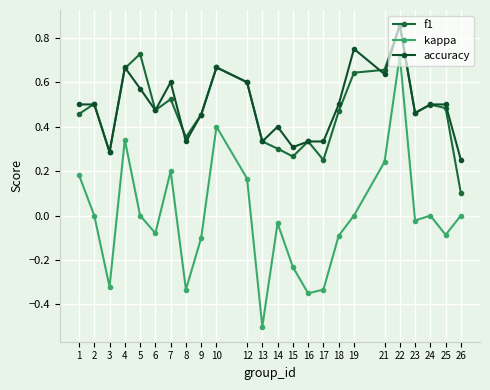

What is the value of the accuracy point at the 3rd from the left?

0.3